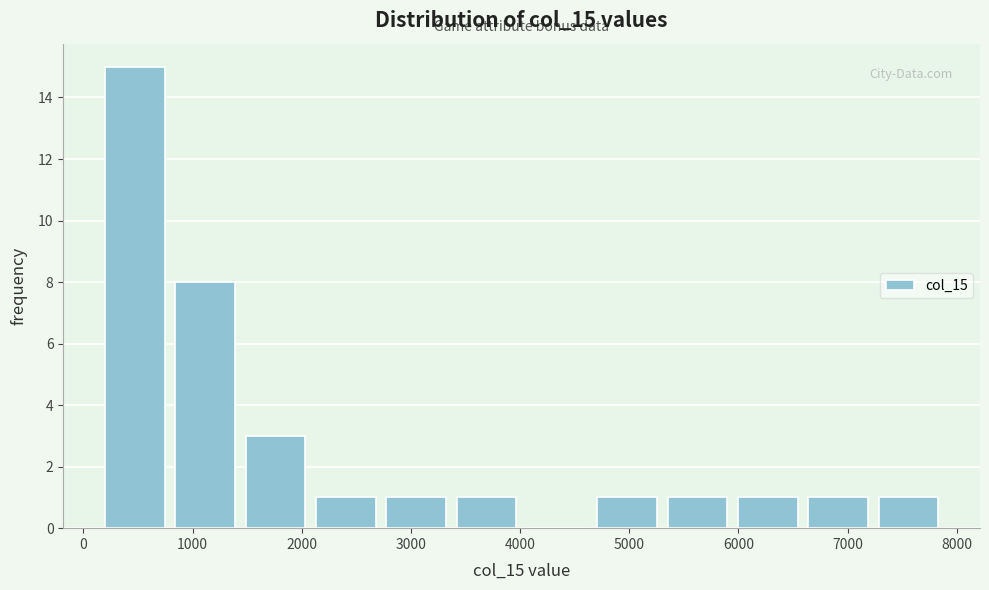

What is the height of the bar covering 3400 to 4000 on the x-axis? Neither the bar edges nor the heights are printed on the chart, so give them approximately, as read against the axes.

1